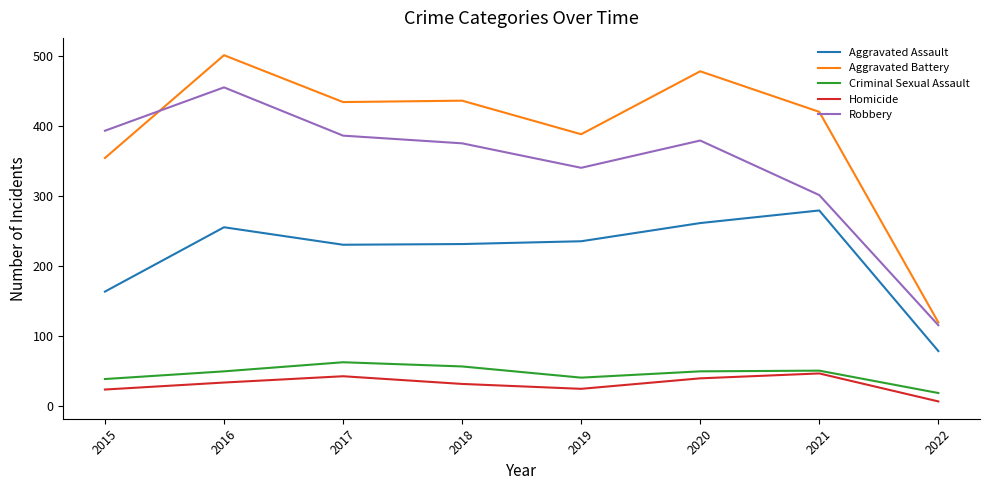

How many series are shown in this chart?

5